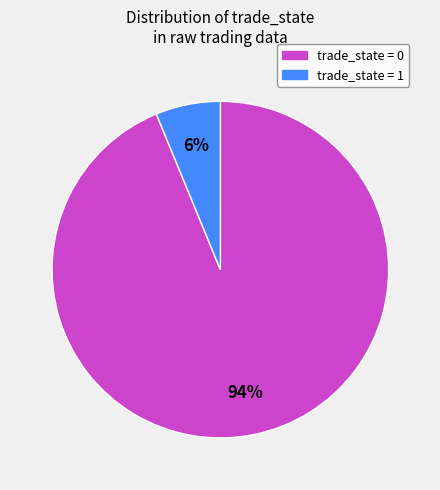

How many slices are in this pie chart?

2